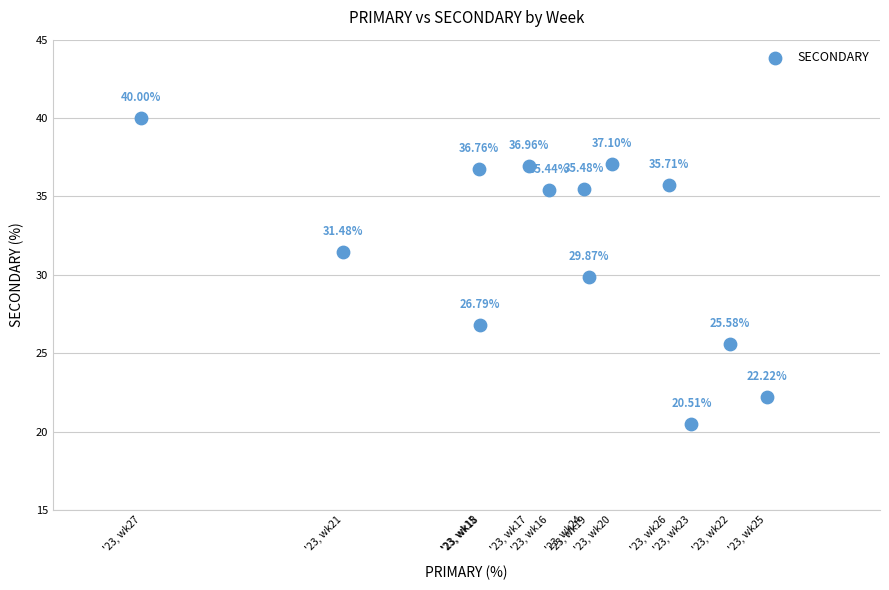

What is the range of Y values (max minus min)?

19.5